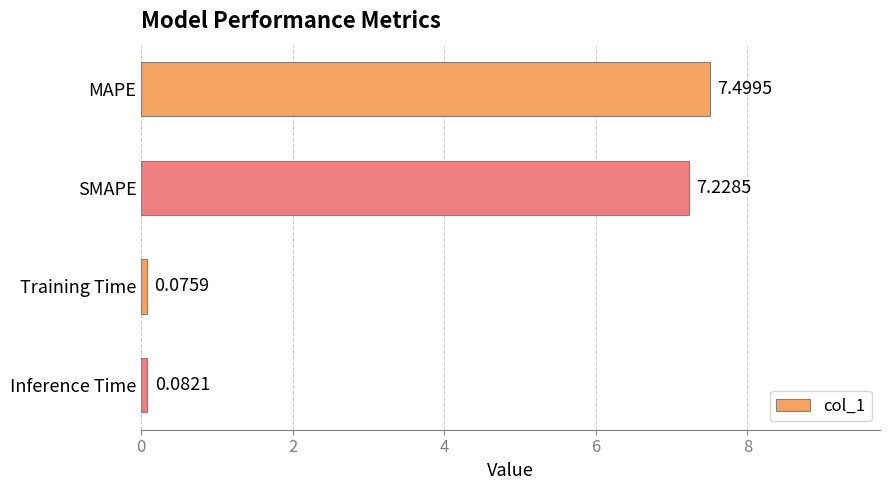

Are the bars grouped side by side (vs. stacked)?

No